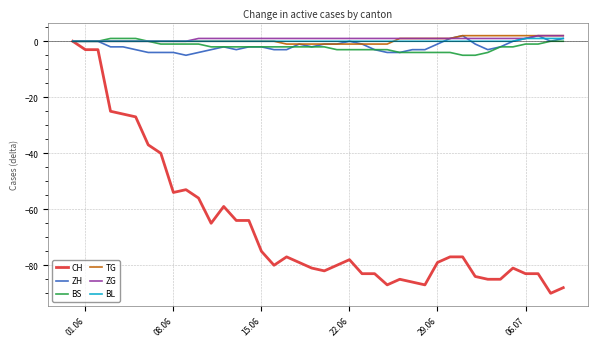

Which series has the widest spread of values?

CH